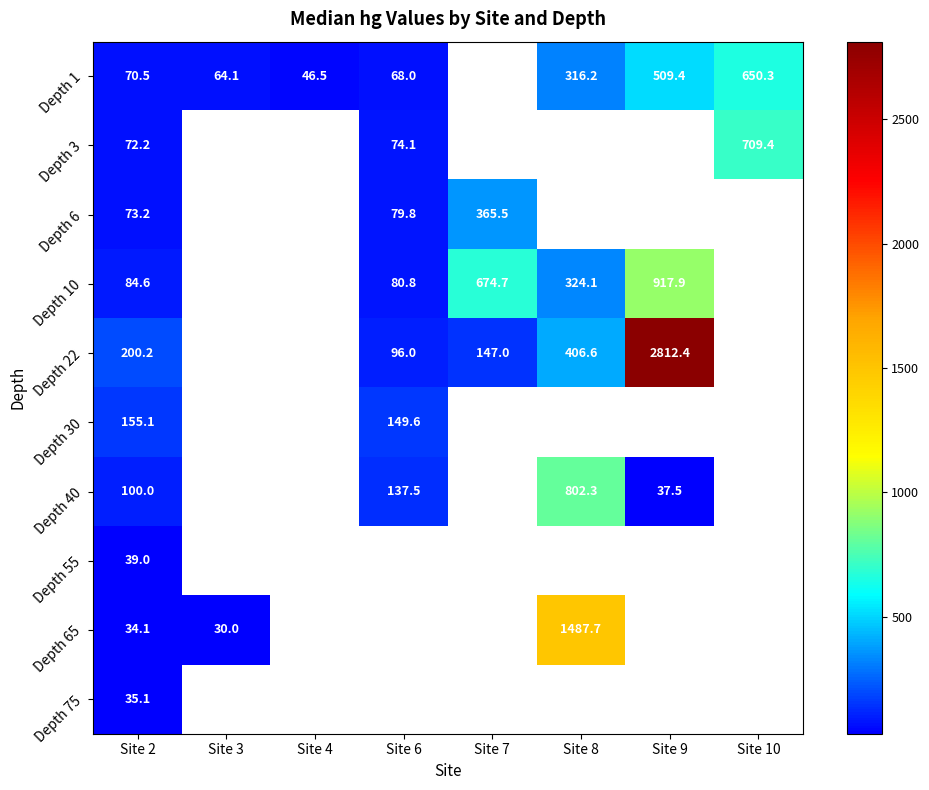

The value of Depth 1 at Site 4 is 46.5. True or false?

True